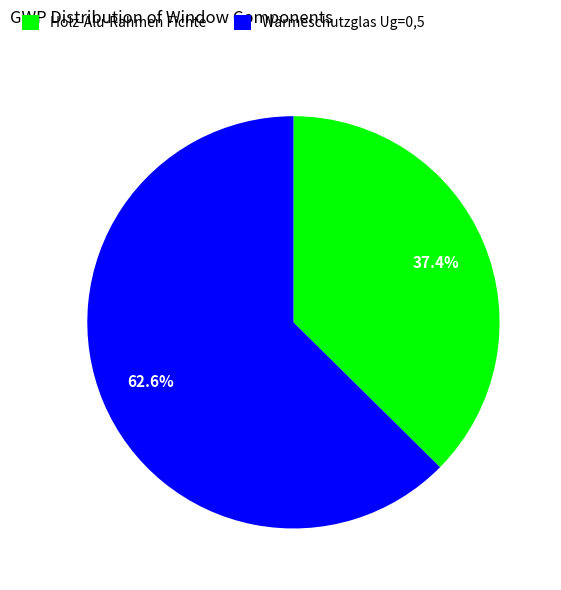

How many slices are in this pie chart?

2